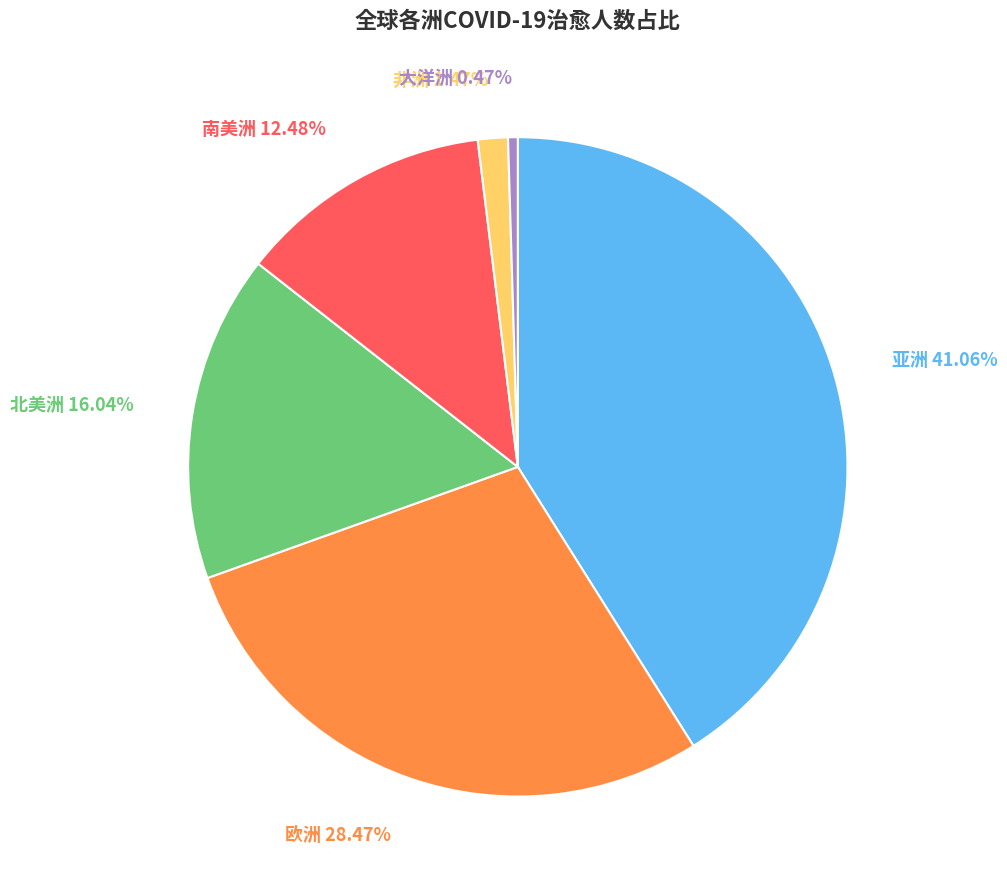

Is there any slice that represents more than half of the pie?

No